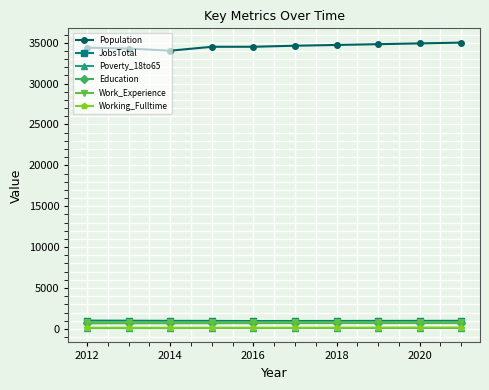

How many values in the Poverty_18to65 series are below 112?

5